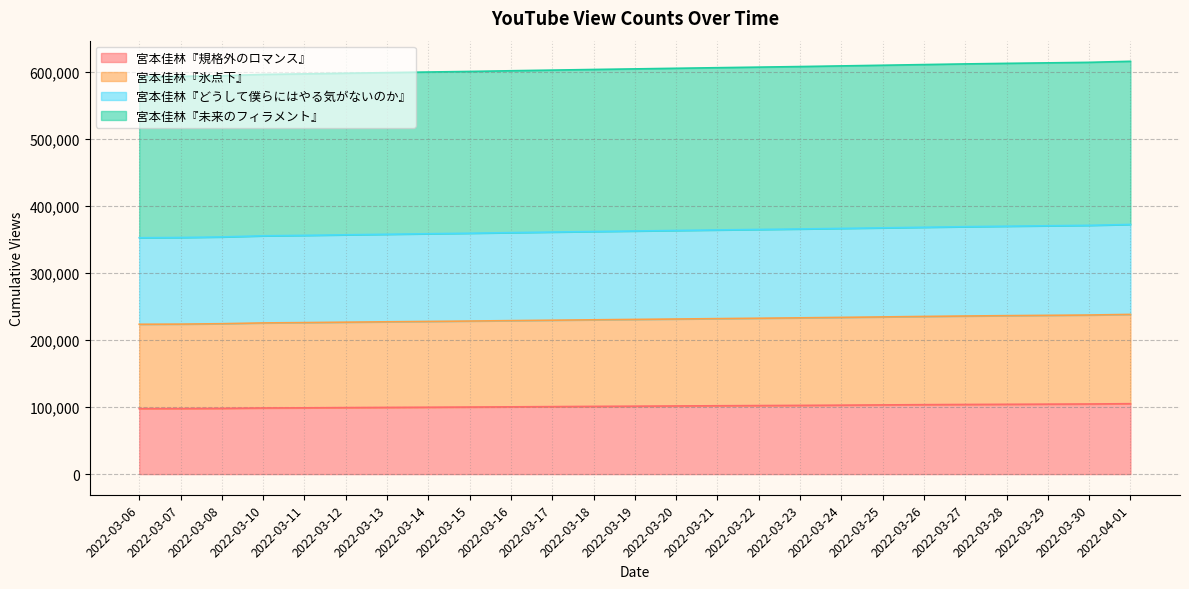

Where does the 宮本佳林『未来のフィラメント』 series first go above 604338?

2022-03-20